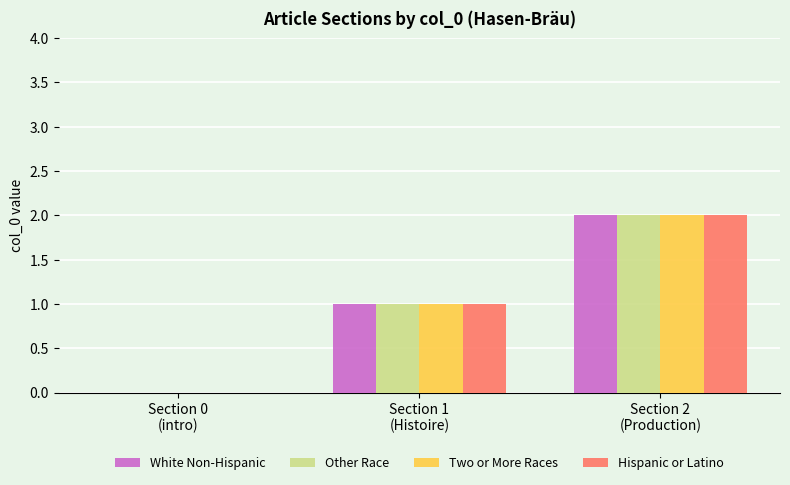

Is it true that Two or More Races equals 1 at Section 0
(intro)?

False